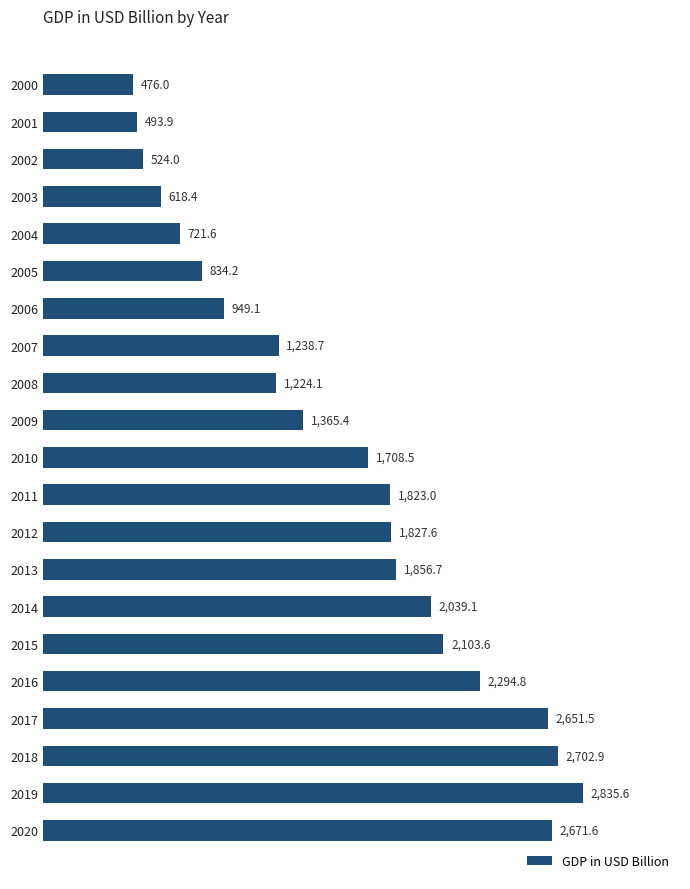

How many data points are above 1708?

11